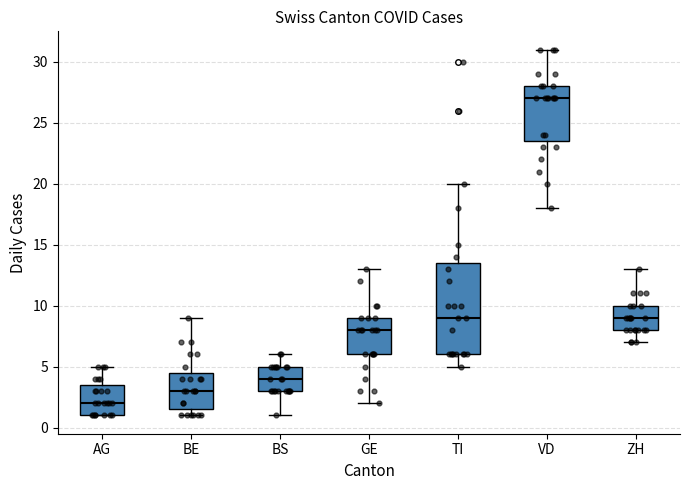

Reading left to right, transcribe this box plot: for each box, give where its median line is, the range the box spans, and where its two whiskers end, as read against the y-axis. The values are not printed on the chart, so give them approximately, as read against the axis.

AG: median 2.0, box 1.0 to 3.5, whiskers 1.0 to 5.0
BE: median 3.0, box 1.5 to 4.5, whiskers 1.0 to 9.0
BS: median 4.0, box 3.0 to 5.0, whiskers 1.0 to 6.0
GE: median 8.0, box 6.0 to 9.0, whiskers 2.0 to 13.0
TI: median 9.0, box 6.0 to 13.5, whiskers 5.0 to 20.0
VD: median 27.0, box 23.5 to 28.0, whiskers 18.0 to 31.0
ZH: median 9.0, box 8.0 to 10.0, whiskers 7.0 to 13.0